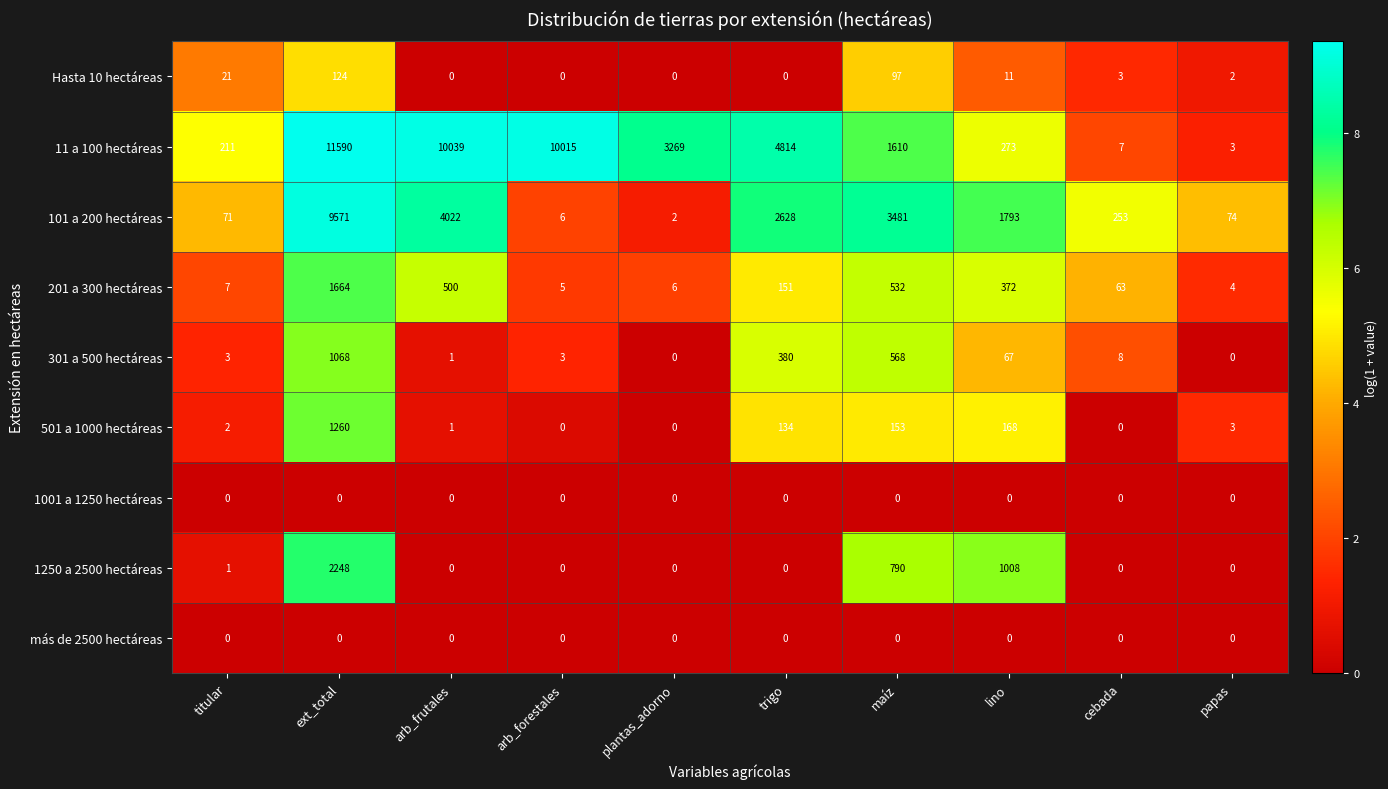

At which category is the sum across all series the highest?

ext_total